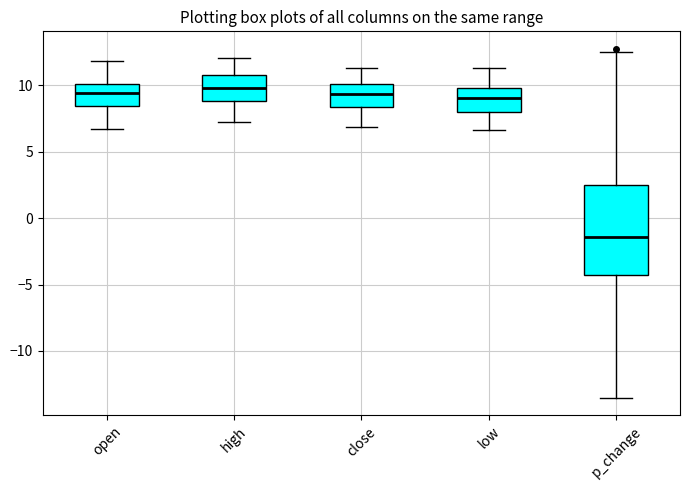

Reading left to right, read every box against the y-axis: the position of its median line, the range the box covers, and the ends of its whiskers. The values are not printed on the chart, so give them approximately, as read against the axis.

open: median 9.5, box 8.5 to 10.0, whiskers 6.5 to 12.0
high: median 10.0, box 9.0 to 11.0, whiskers 7.5 to 12.0
close: median 9.5, box 8.5 to 10.0, whiskers 7.0 to 11.5
low: median 9.0, box 8.0 to 10.0, whiskers 6.5 to 11.5
p_change: median -1.5, box -4.5 to 2.5, whiskers -13.5 to 12.5